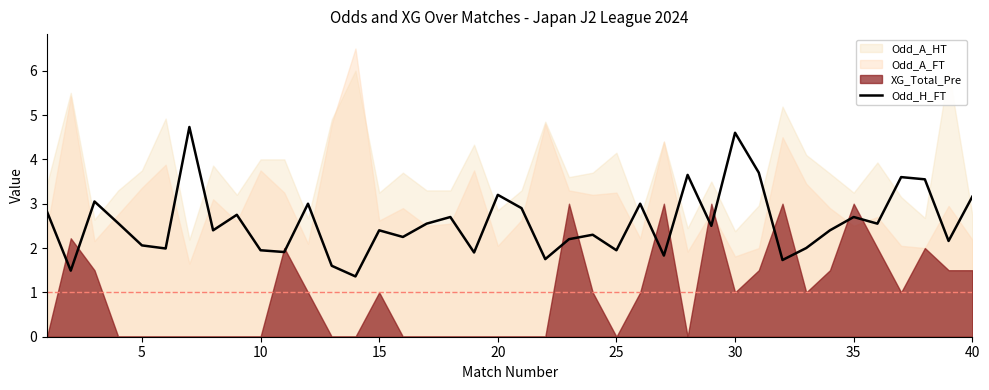

What is the minimum value for Odd_H_FT?

1.4